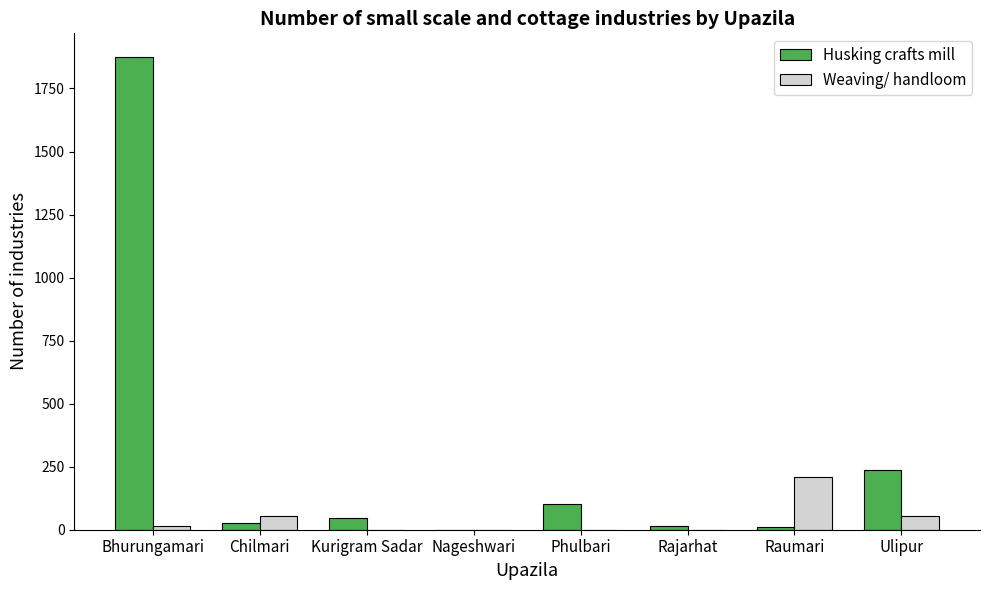

What is the total value across all series at Phulbari?

103